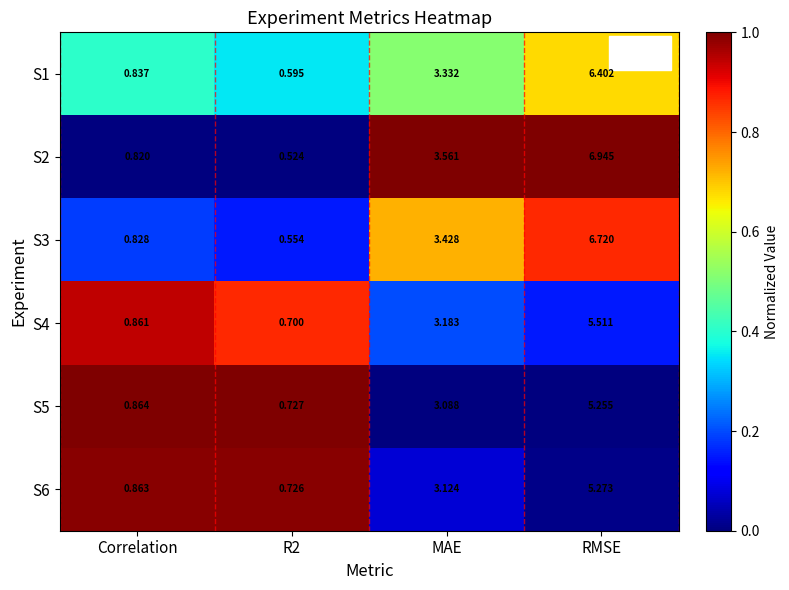

Is the value of S2 at Correlation greater than the value of S4 at Correlation?

No